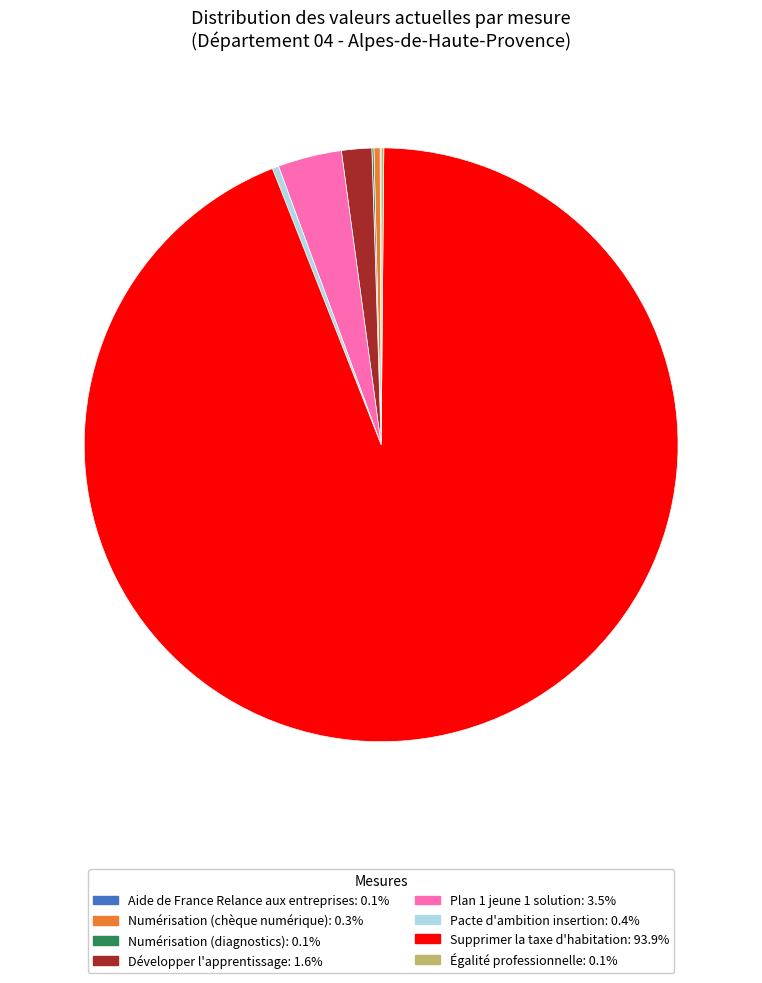

Does Développer l'apprentissage: 1.6% represent more than half of the total?

No